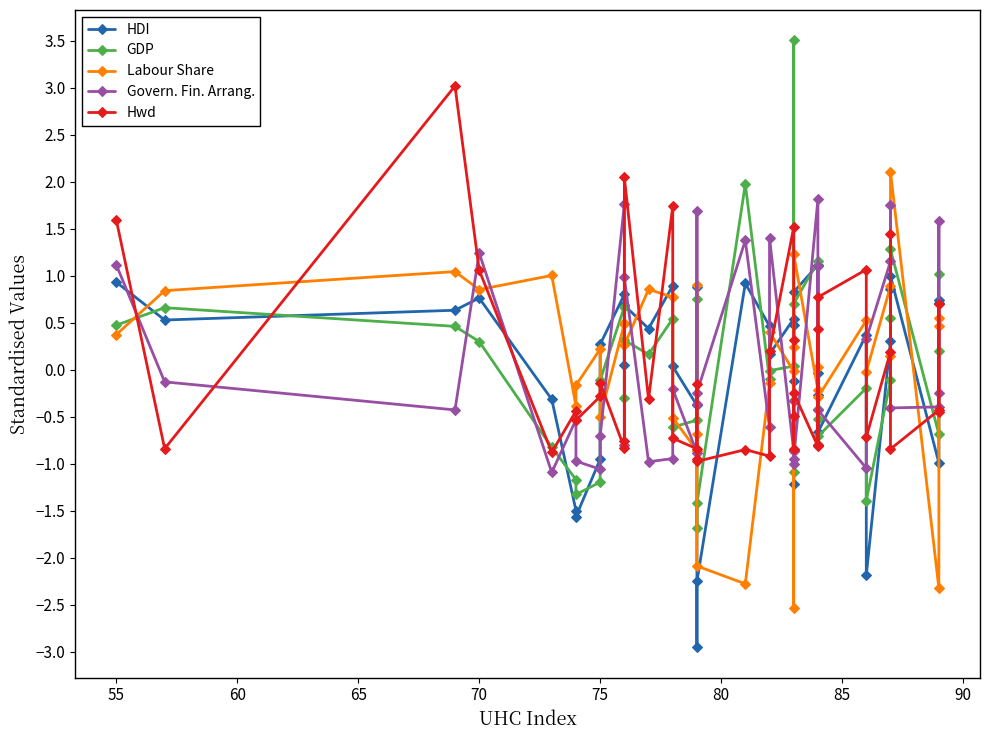

At how many categories does at least one series exceed -2?

39